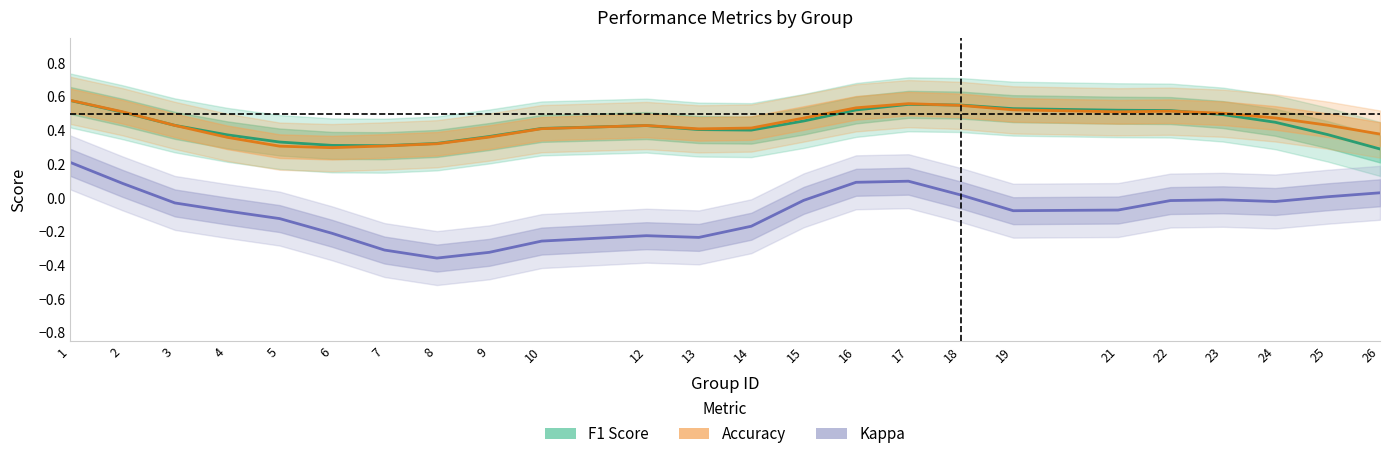

The Kappa series shows -0.0 at 4. True or false?

False